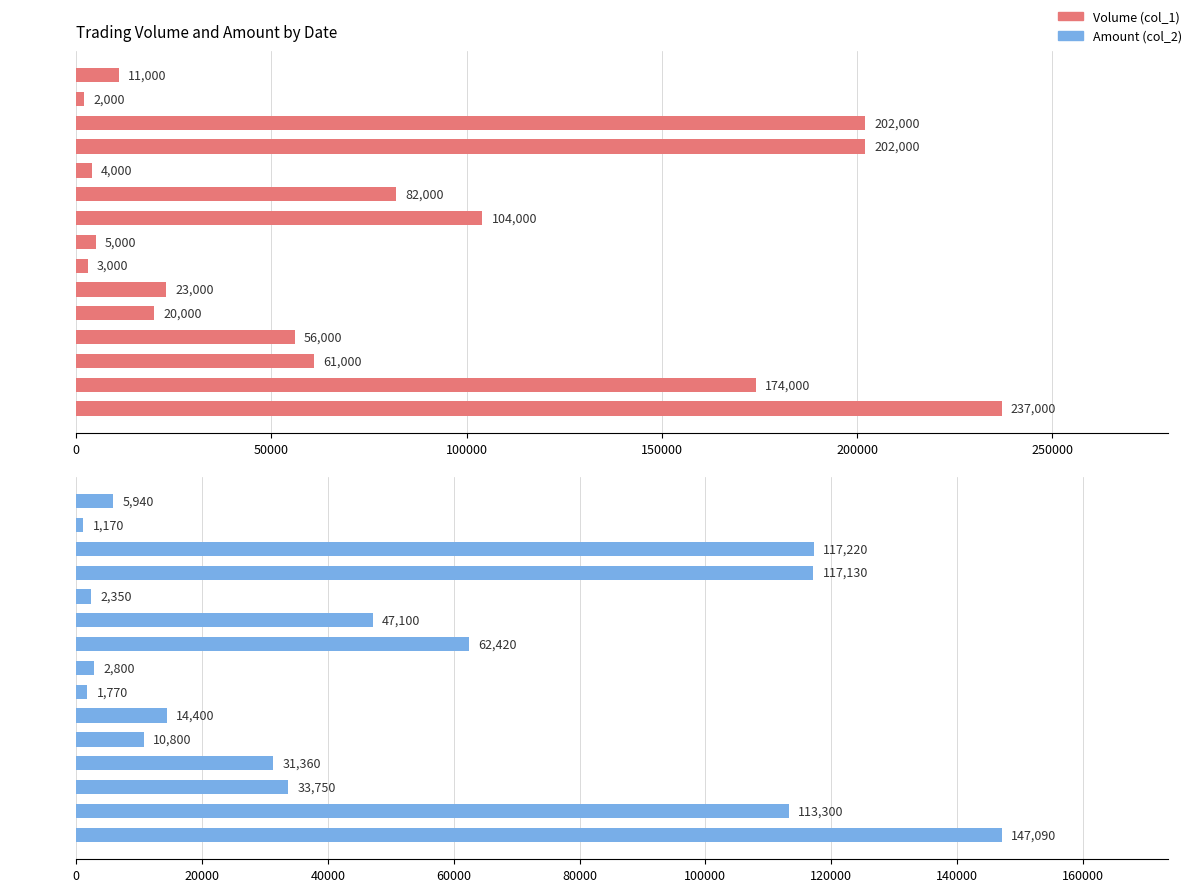

What is the maximum value for Volume (col_1)?

237000